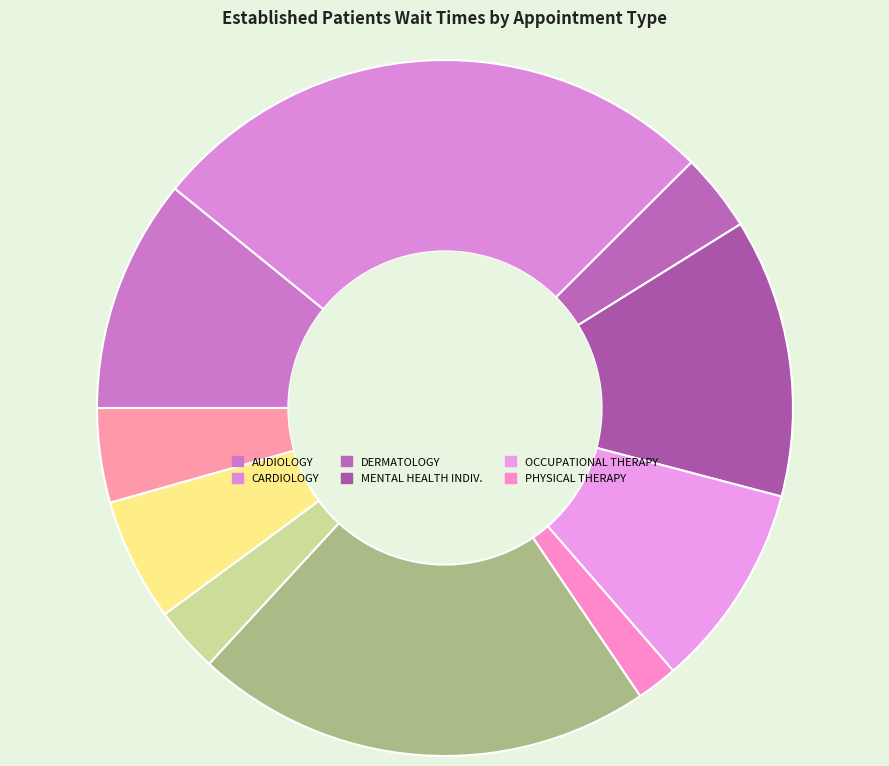

How many slices are in this pie chart?

10